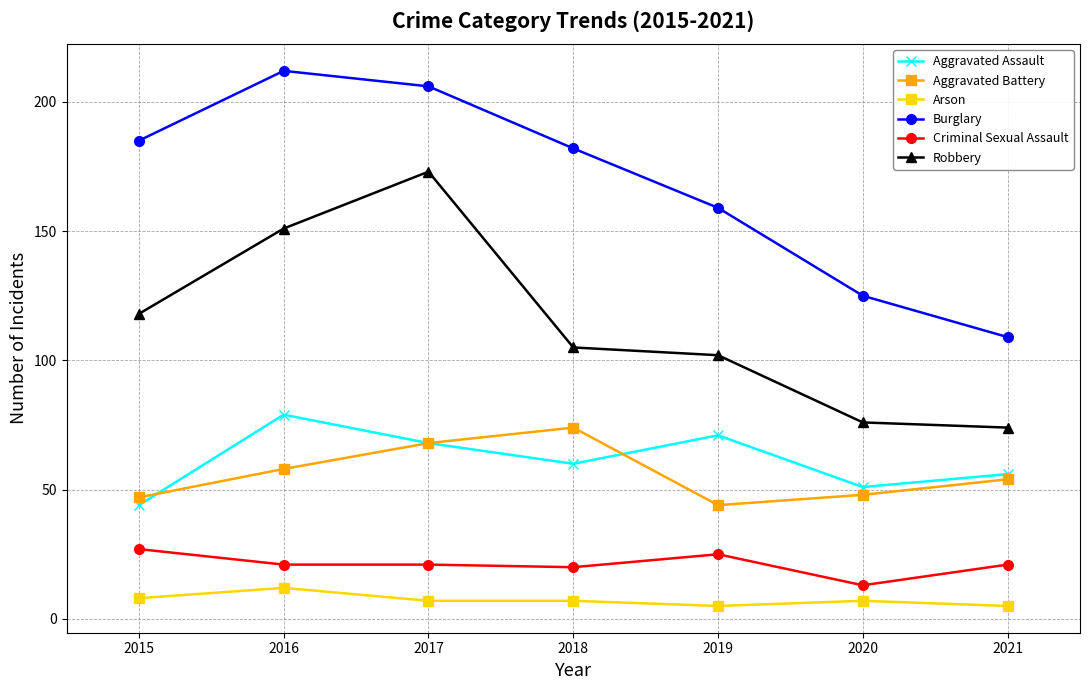

What is the difference between the highest and lowest values at 2020?

118